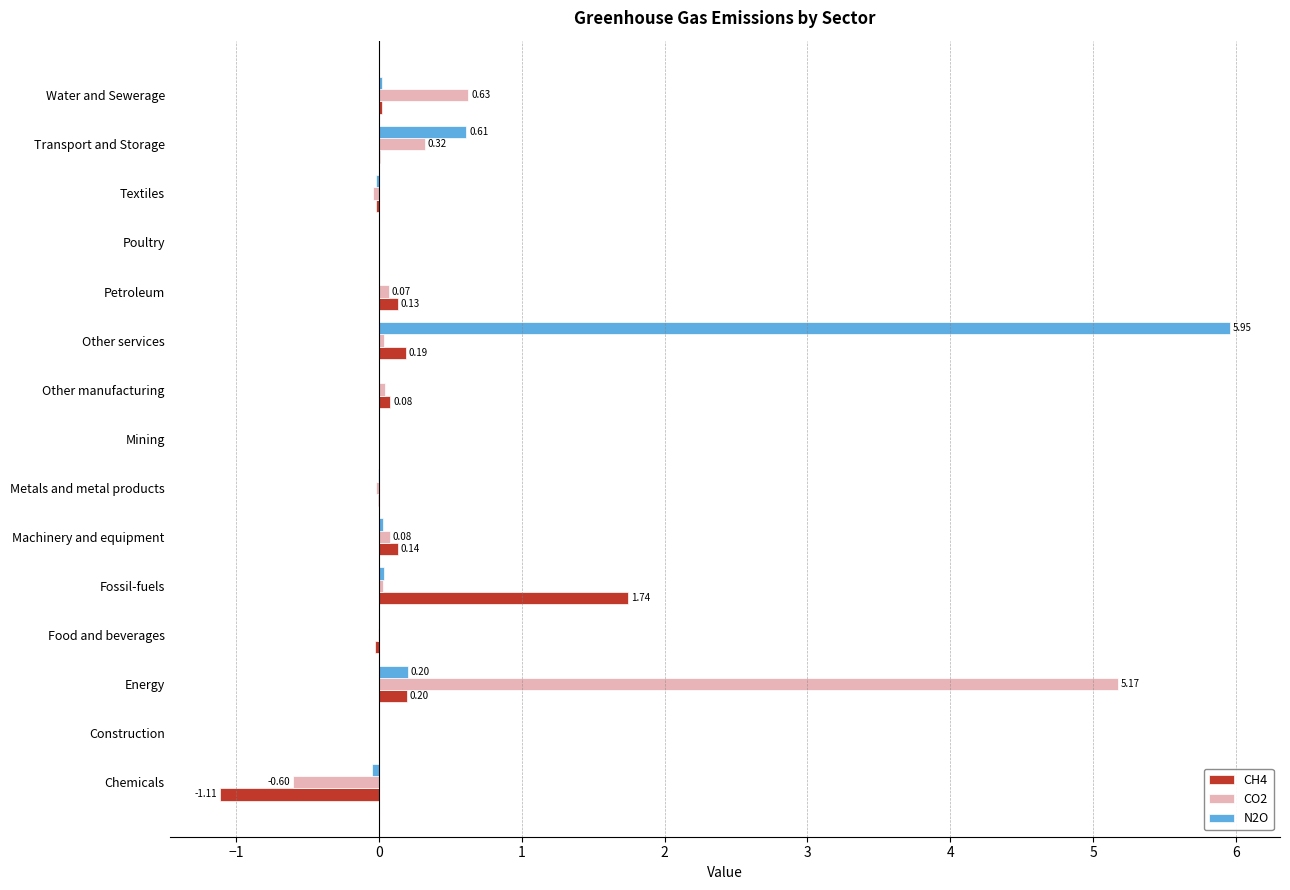

Where is N2O nearest to the value 2?

Transport and Storage